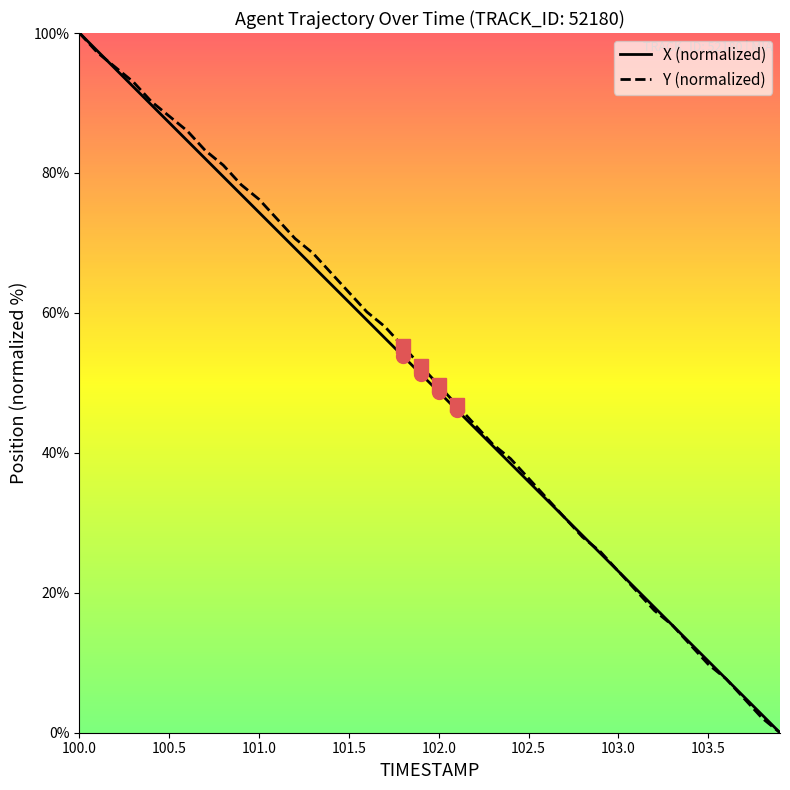

At which label does X (normalized) reach its peak?

100.0